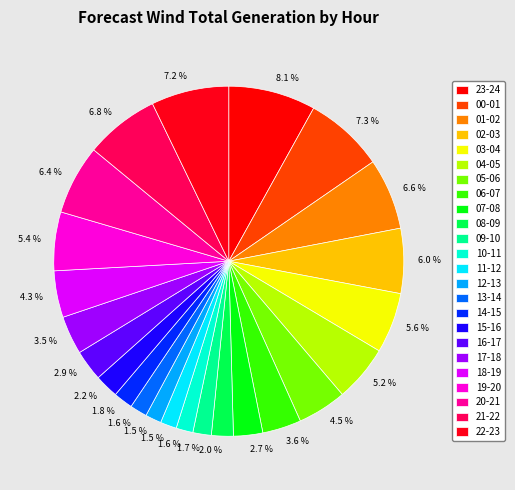

How many slices are in this pie chart?

24